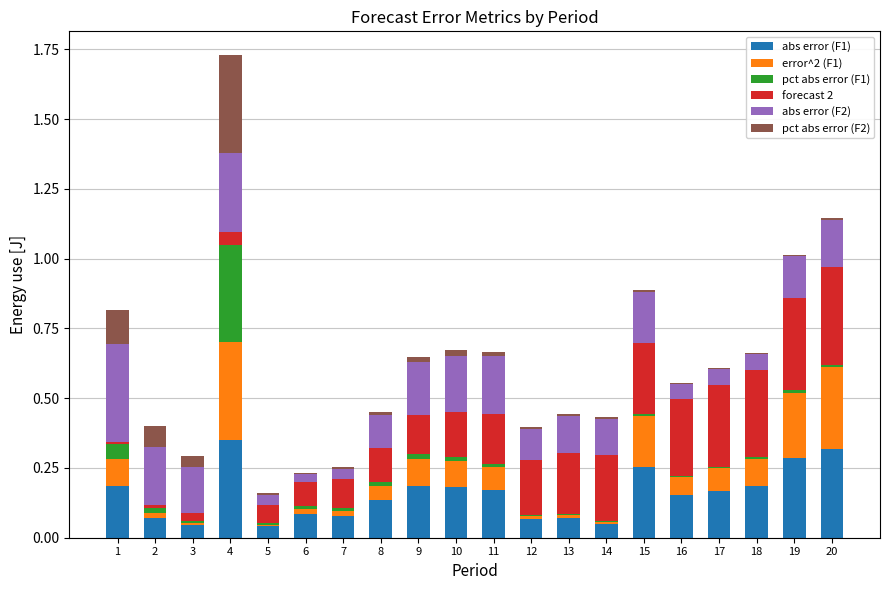

The abs error (F1) series shows 0.2 at 19. True or false?

False